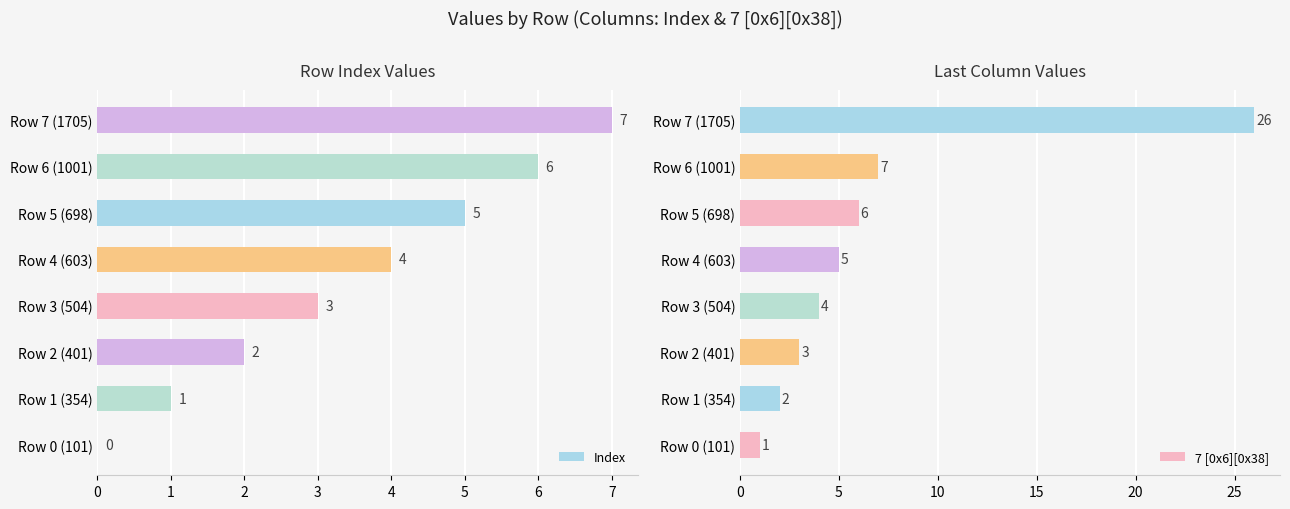

How many series are shown in this chart?

2